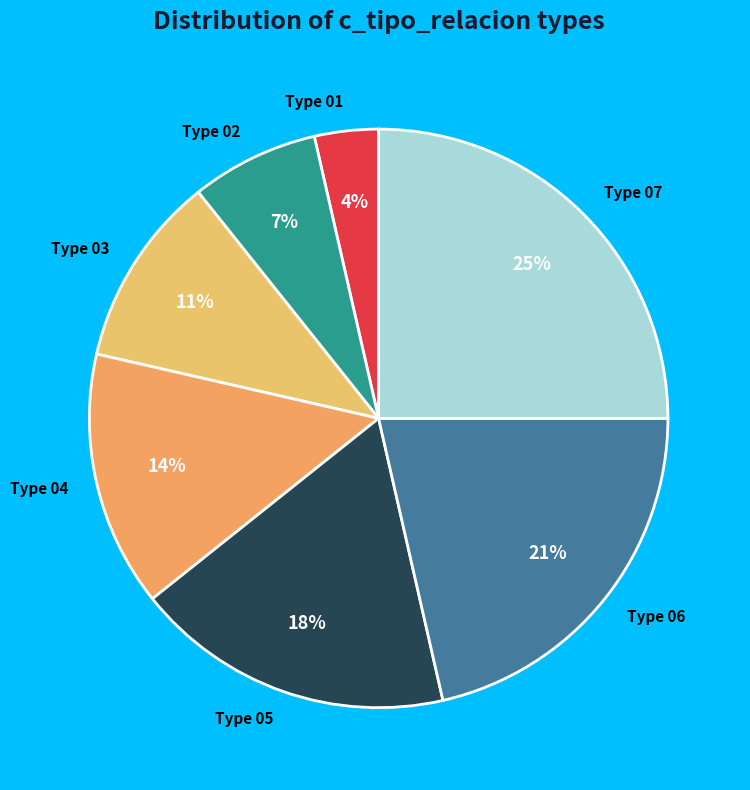

Which has a higher value, Type 01 or Type 04?

Type 04